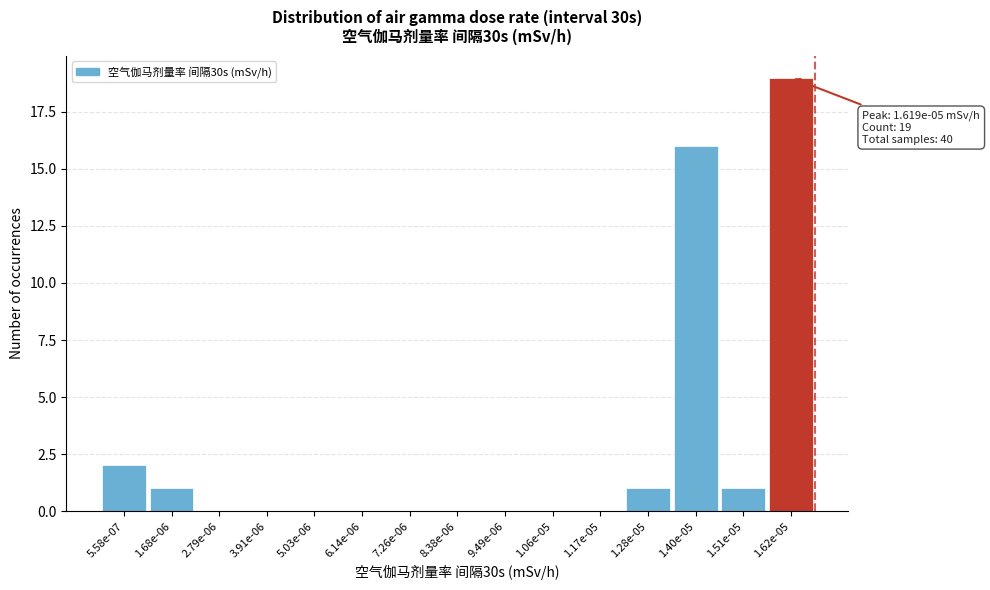

Reading left to right, transcribe all the data shown in this chart.

5.58e-07=2	1.68e-06=1	2.79e-06=0	3.91e-06=0	5.03e-06=0	6.14e-06=0	7.26e-06=0	8.38e-06=0	9.49e-06=0	1.06e-05=0	1.17e-05=0	1.28e-05=1	1.40e-05=16	1.51e-05=1	1.62e-05=19